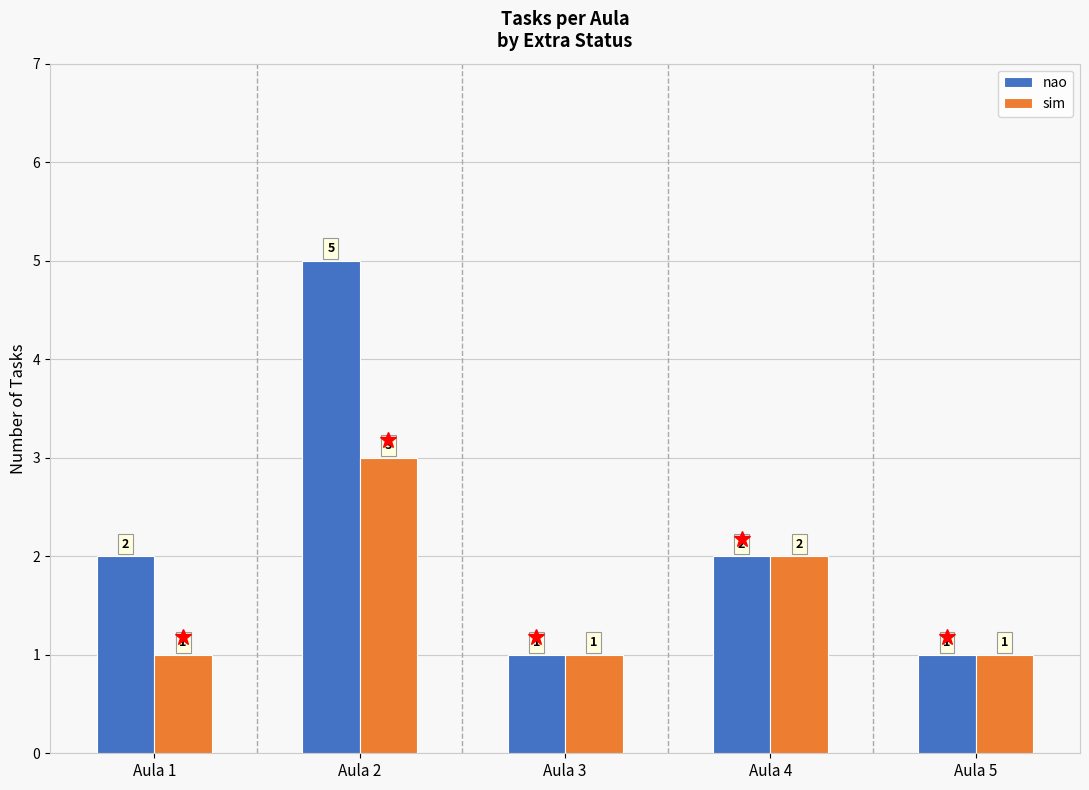

What is the sum of all sim values?

8